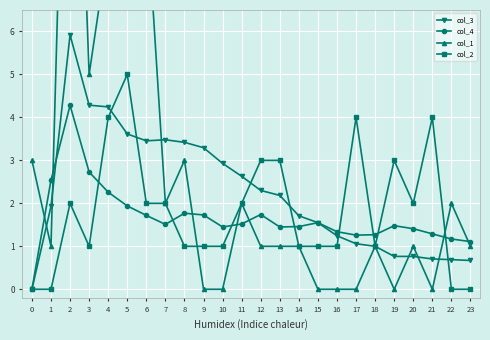

How many positive values does the col_1 series have?

17